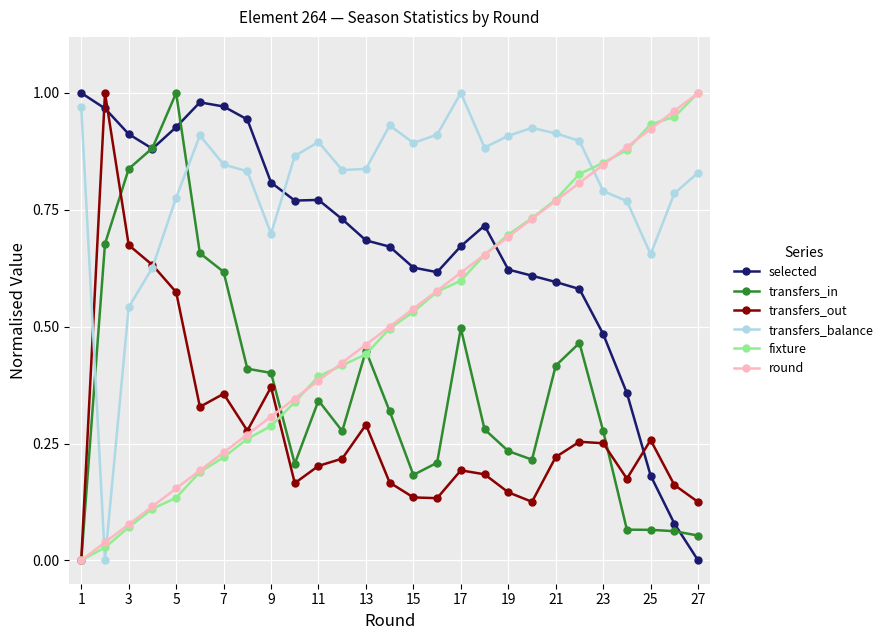

How many times do transfers_balance and round cross each other?

3